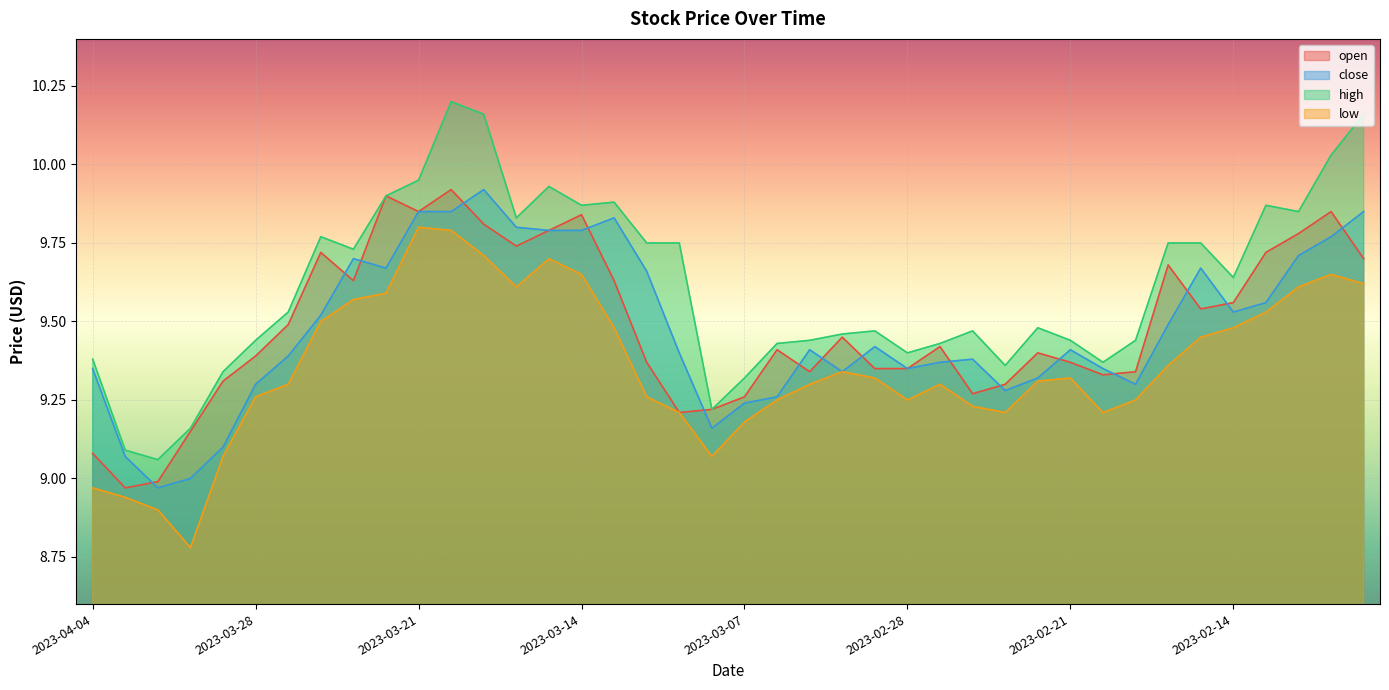

What is the minimum value shown in the chart?

8.8